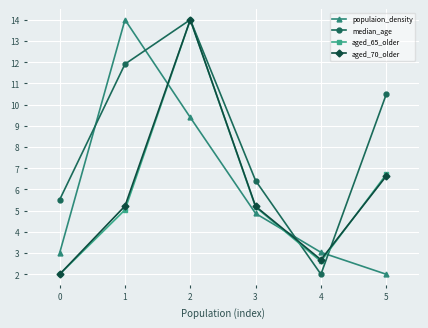

Which series changed the most between 1 and 3?

populaion_density